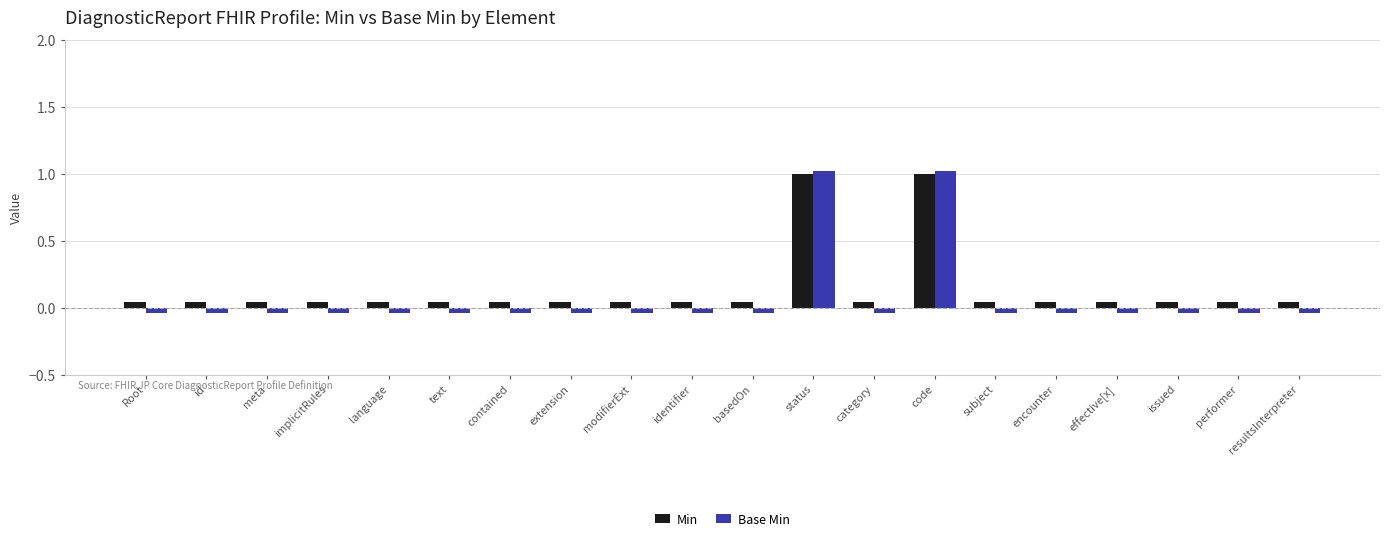

Reading left to right, transcribe all the data shown in this chart.

Min: 0.0	0.0	0.0	0.0	0.0	0.0	0.0	0.0	0.0	0.0	0.0	1.0	0.0	1.0	0.0	0.0	0.0	0.0	0.0	0.0
Base Min: -0.0	-0.0	-0.0	-0.0	-0.0	-0.0	-0.0	-0.0	-0.0	-0.0	-0.0	1.0	-0.0	1.0	-0.0	-0.0	-0.0	-0.0	-0.0	-0.0